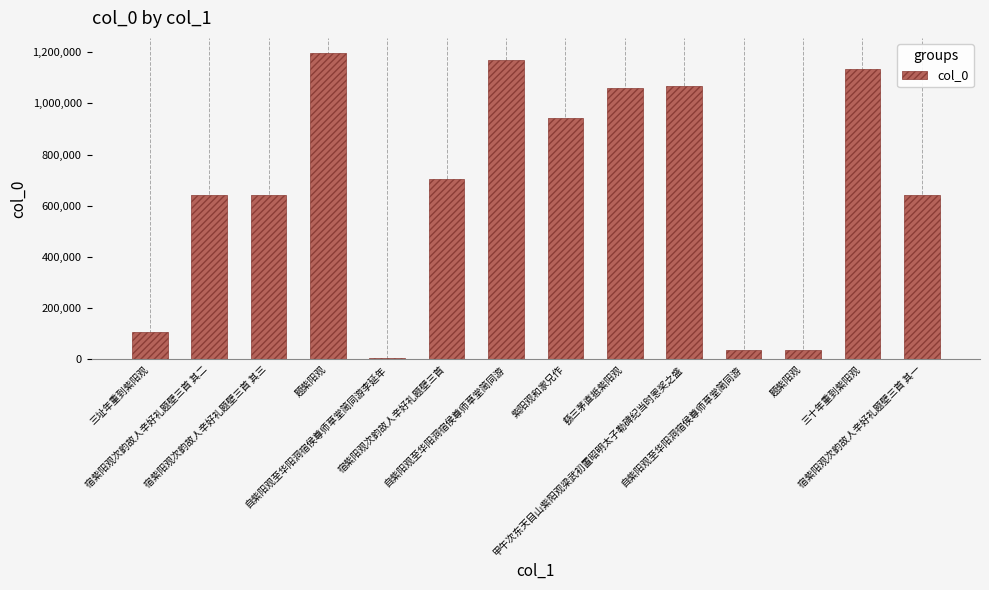

Which has a higher value, 甲午次东天目山紫阳观梁武初置昭明太子勒碑纪当时恩奖之盛 or 三址年重到紫阳观?

甲午次东天目山紫阳观梁武初置昭明太子勒碑纪当时恩奖之盛